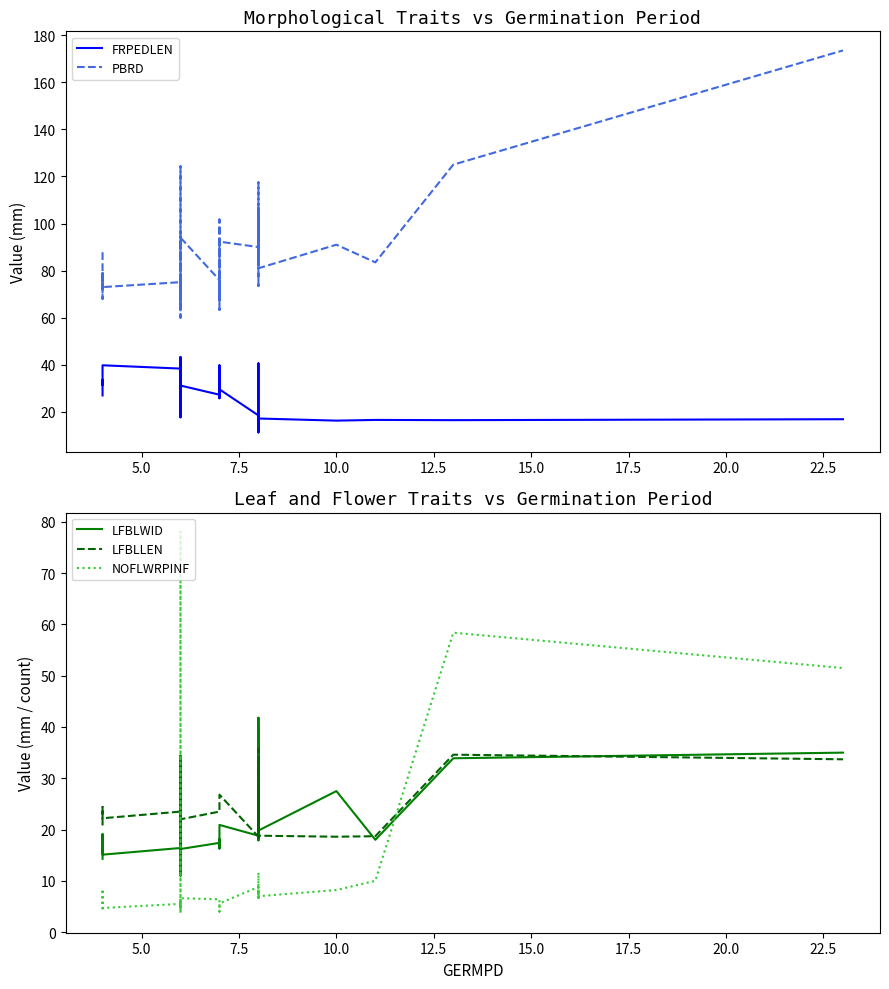

What is the maximum value shown in the chart?

173.5